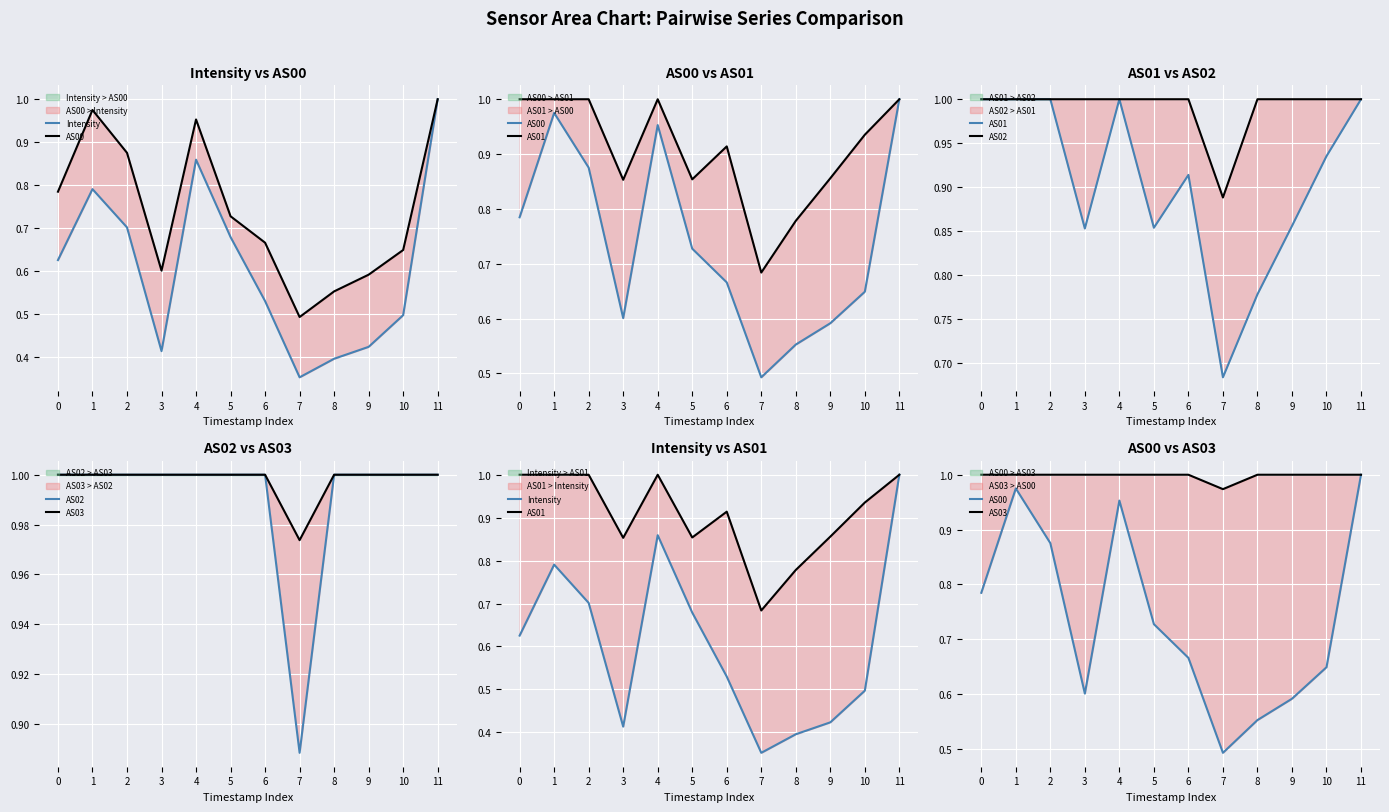

Reading left to right, list all the values displayed in this chart.

Intensity: 0.6	0.8	0.7	0.4	0.9	0.7	0.5	0.4	0.4	0.4	0.5	1.0
AS00: 0.8	1.0	0.9	0.6	1.0	0.7	0.7	0.5	0.6	0.6	0.6	1.0
AS01: 1.0	1.0	1.0	0.9	1.0	0.9	0.9	0.7	0.8	0.9	0.9	1.0
AS02: 1.0	1.0	1.0	1.0	1.0	1.0	1.0	0.9	1.0	1.0	1.0	1.0
AS03: 1.0	1.0	1.0	1.0	1.0	1.0	1.0	1.0	1.0	1.0	1.0	1.0